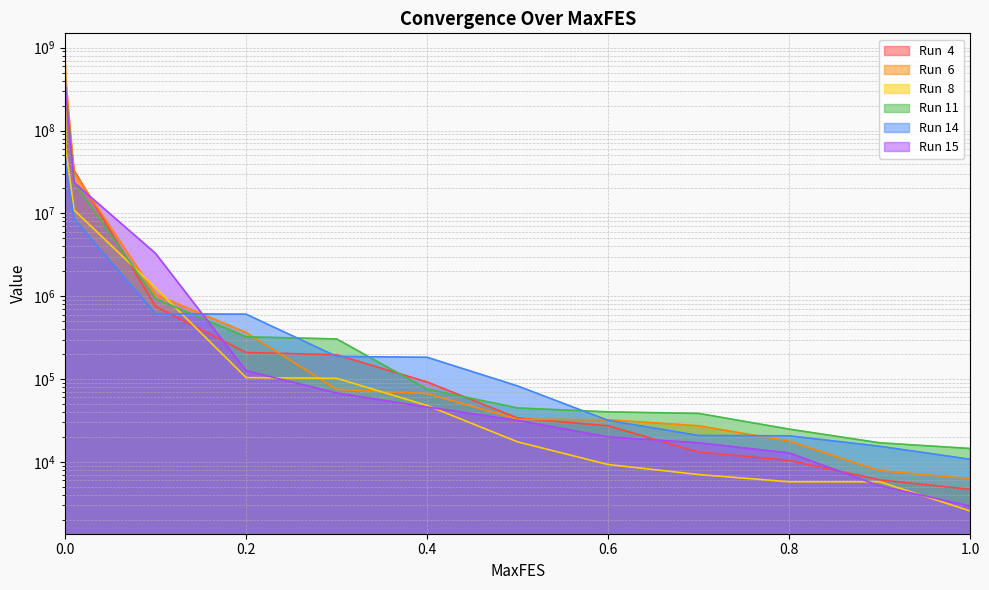

Between 0.5 and 0.8, which series saw the biggest shift?

Run 14